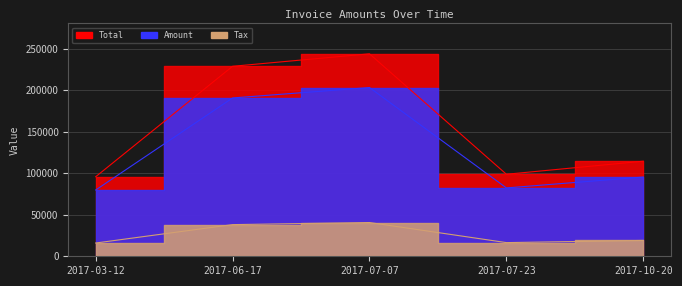

True or false: Total has a value of 244039.0 at 2017-07-07.

True